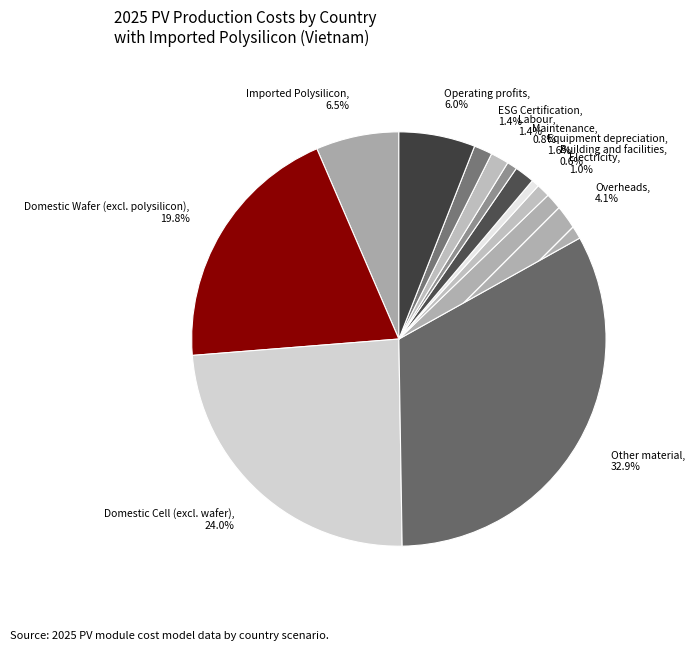

Which category has the biggest portion of the pie?

Other material